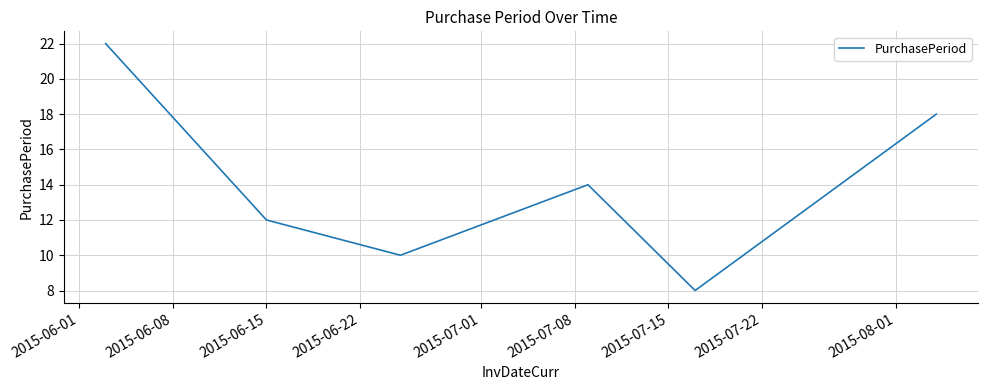

What is the difference between the maximum and minimum values?

14